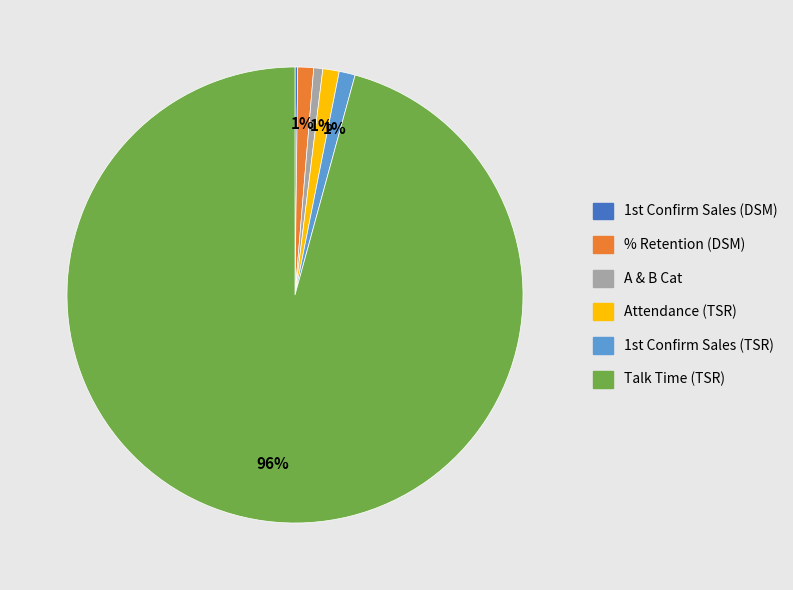

Is the sum of Attendance (TSR) and Talk Time (TSR) greater than half?

Yes